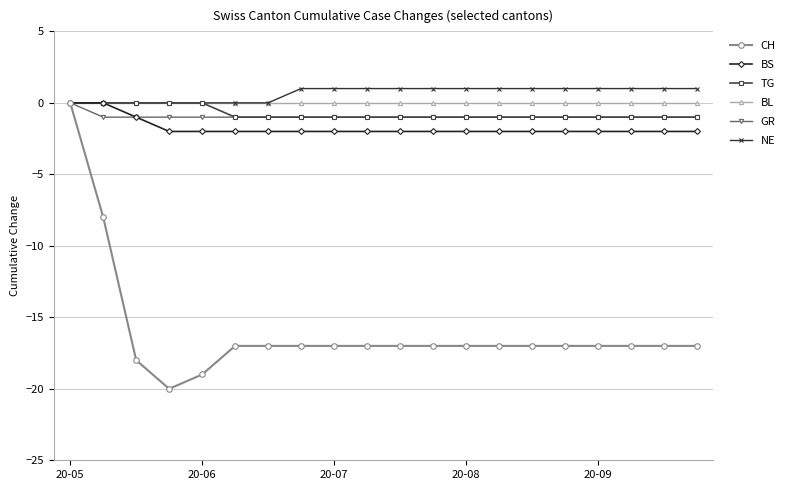

Which series has the largest range (max minus min)?

CH